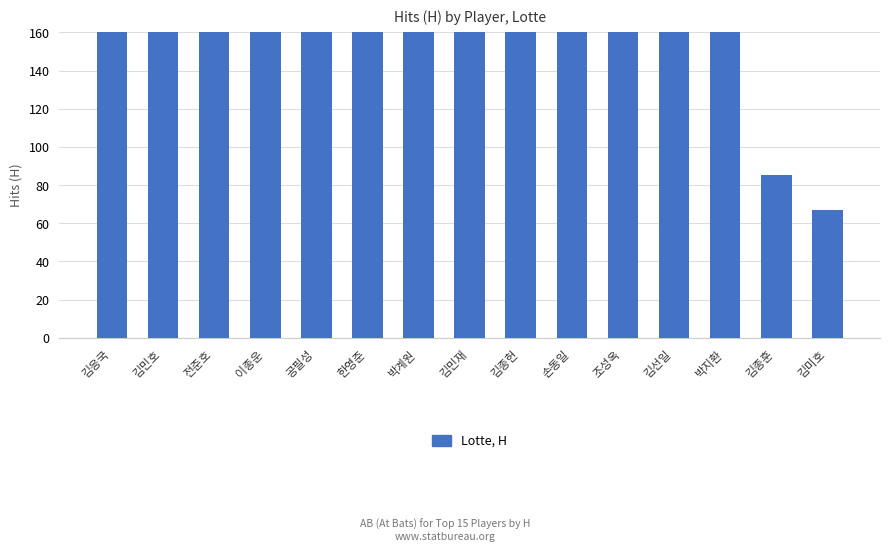

What is the label of the 4th bar from the left?

이종운